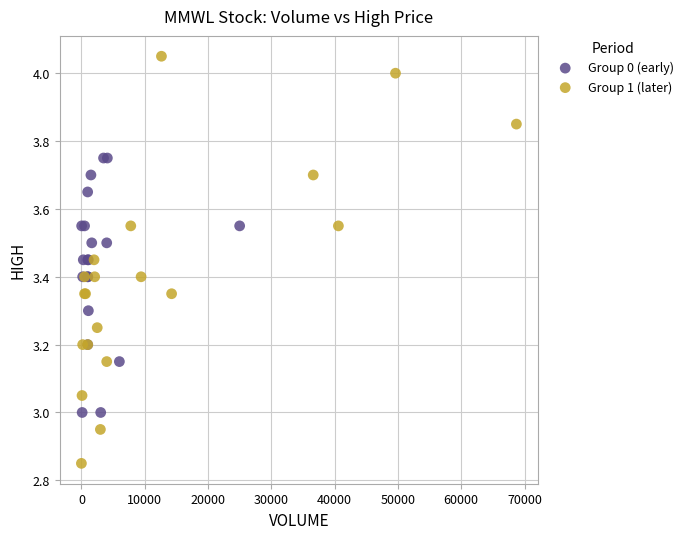

Which series contains the lowest Y value?

Group 1 (later)